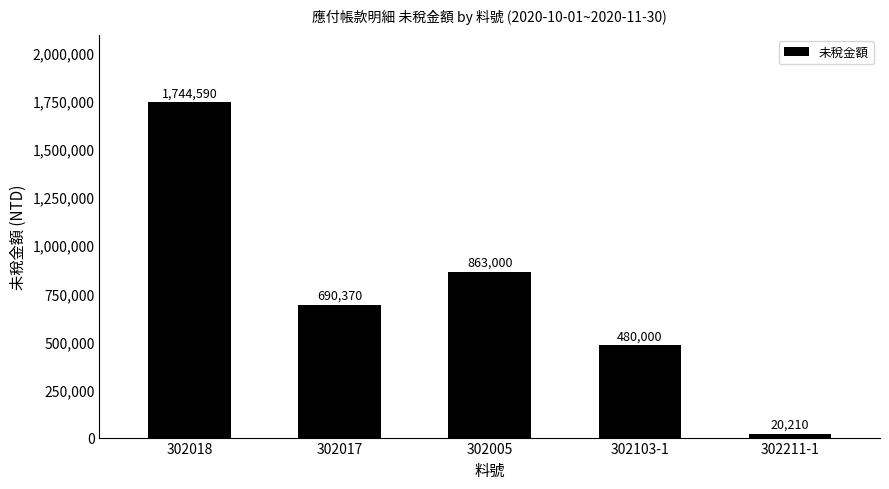

Which label corresponds to the smallest value in the chart?

302211-1